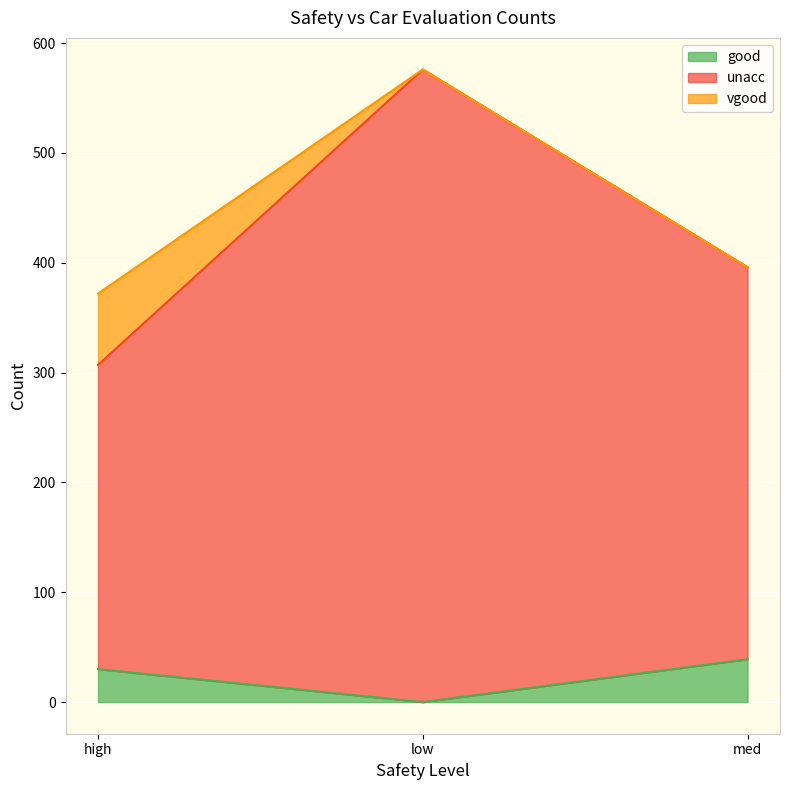

Reading left to right, list the values for the good series.

30	0	39